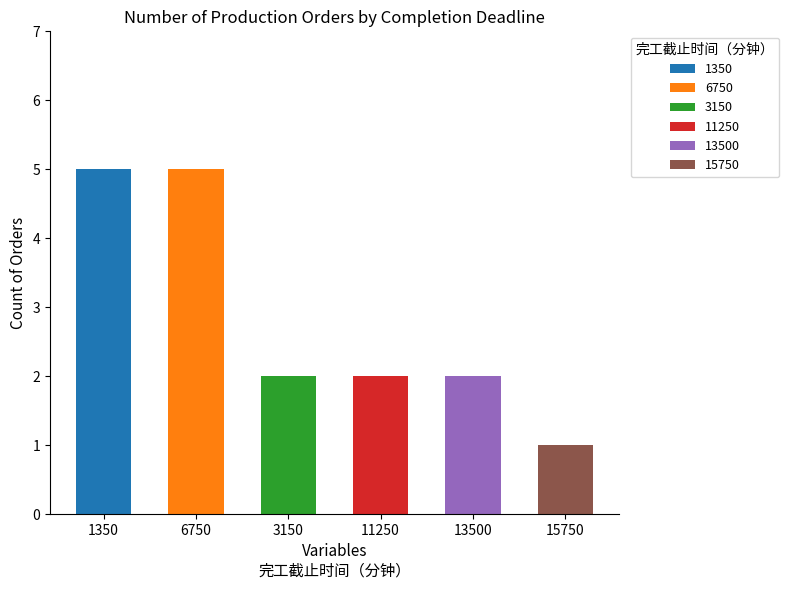

Reading left to right, extract all data points from this chart.

1350=5	6750=5	3150=2	11250=2	13500=2	15750=1